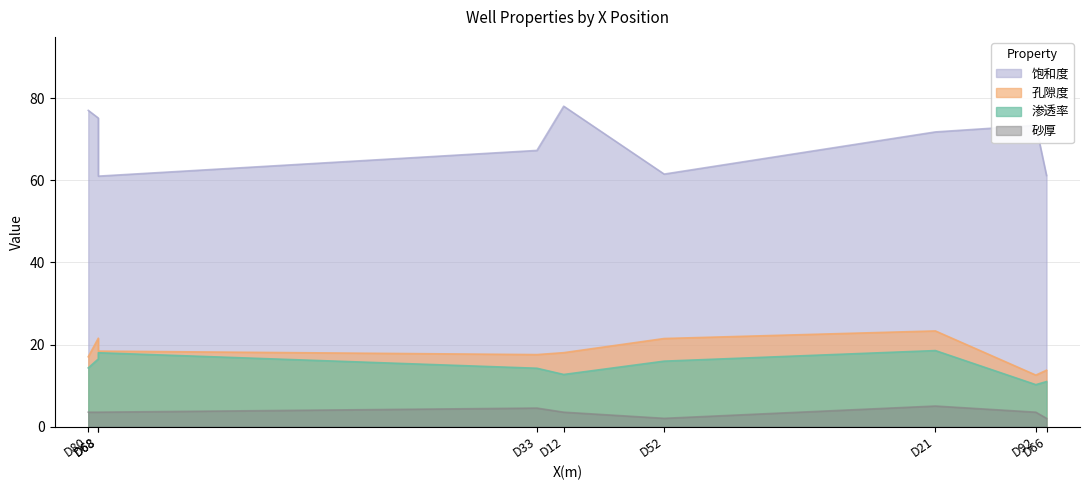

List the series in order of their peak value, lowest first.

砂厚, 渗透率, 孔隙度, 饱和度